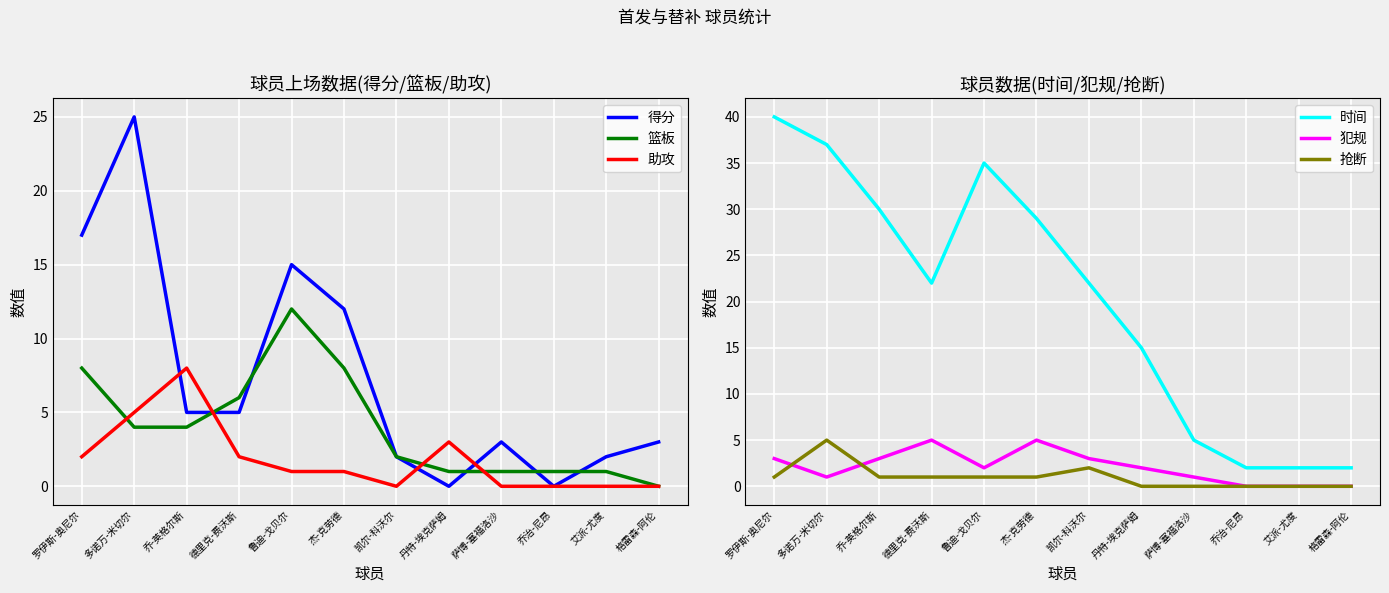

What is the average value of the 犯规 series?

2